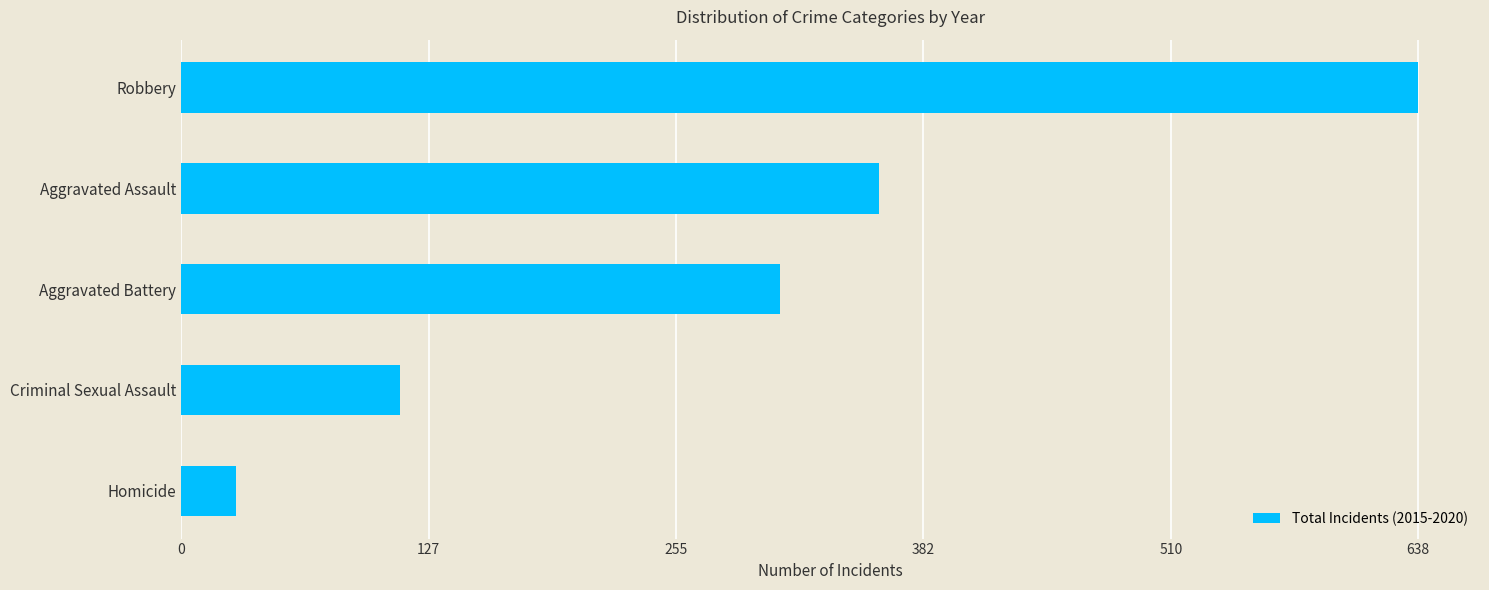

Rank the categories by value from highest to lowest.

Robbery, Aggravated Assault, Aggravated Battery, Criminal Sexual Assault, Homicide